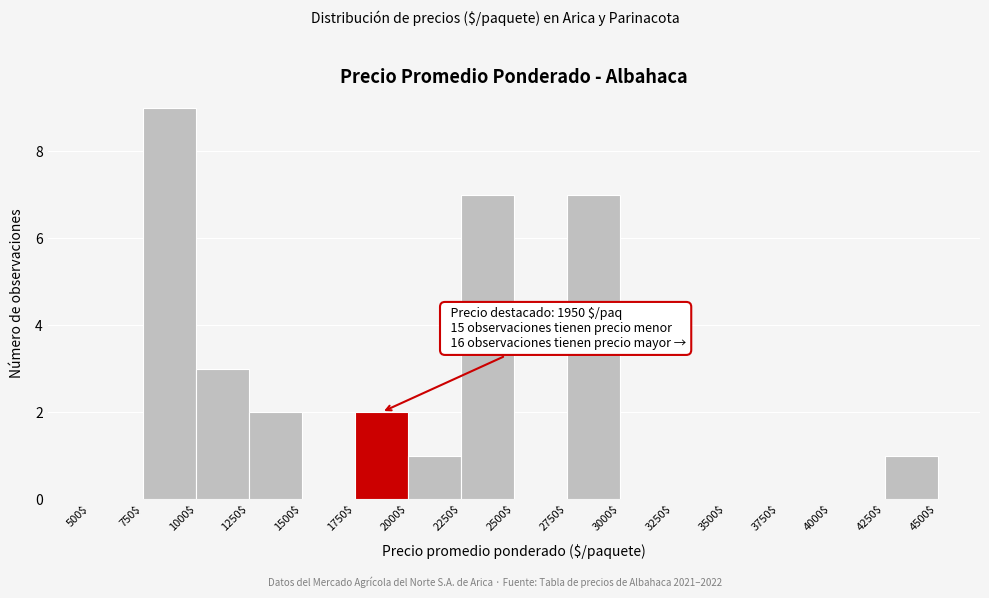

Which range on the x-axis has the tallest bar?

750$ to 1000$